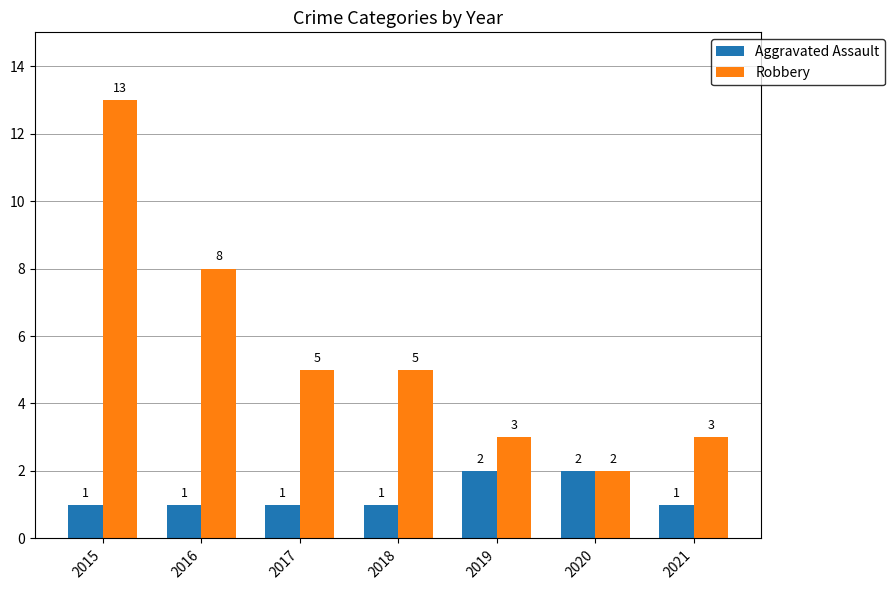

At which label does Robbery reach its peak?

2015